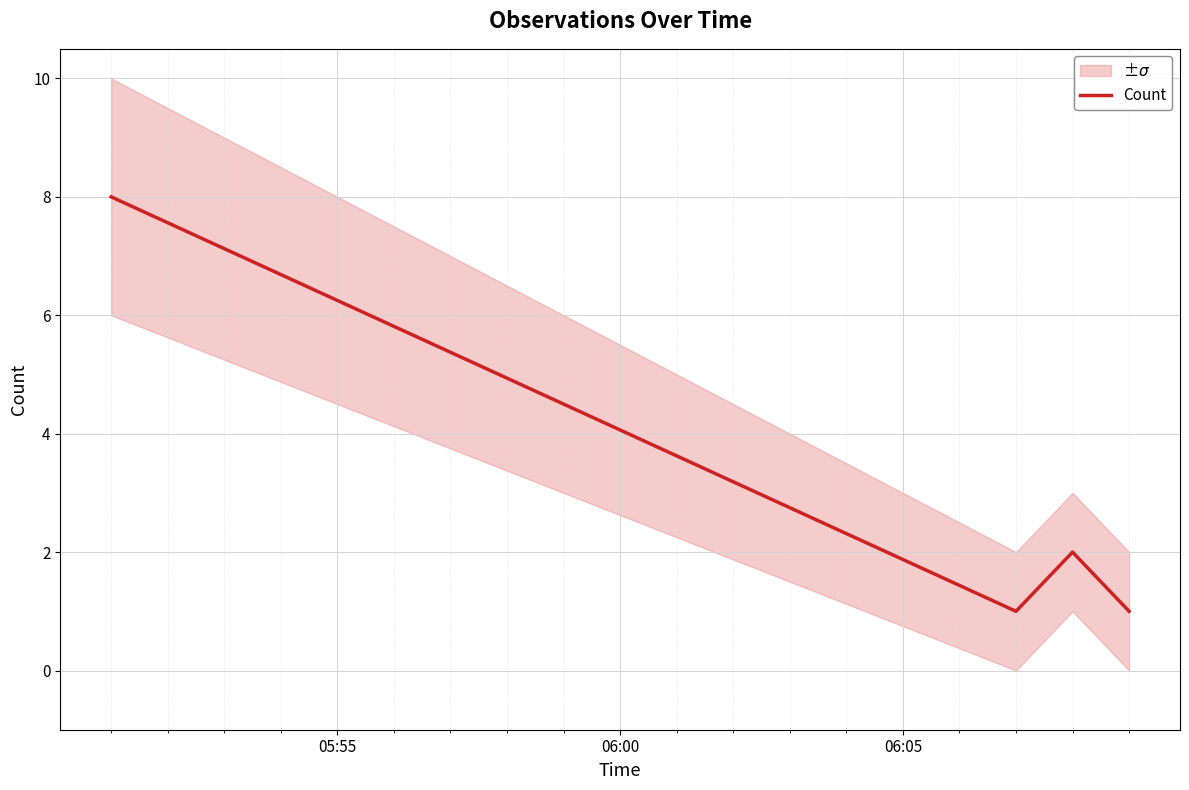

How many interior local peaks does the Count series have?

1